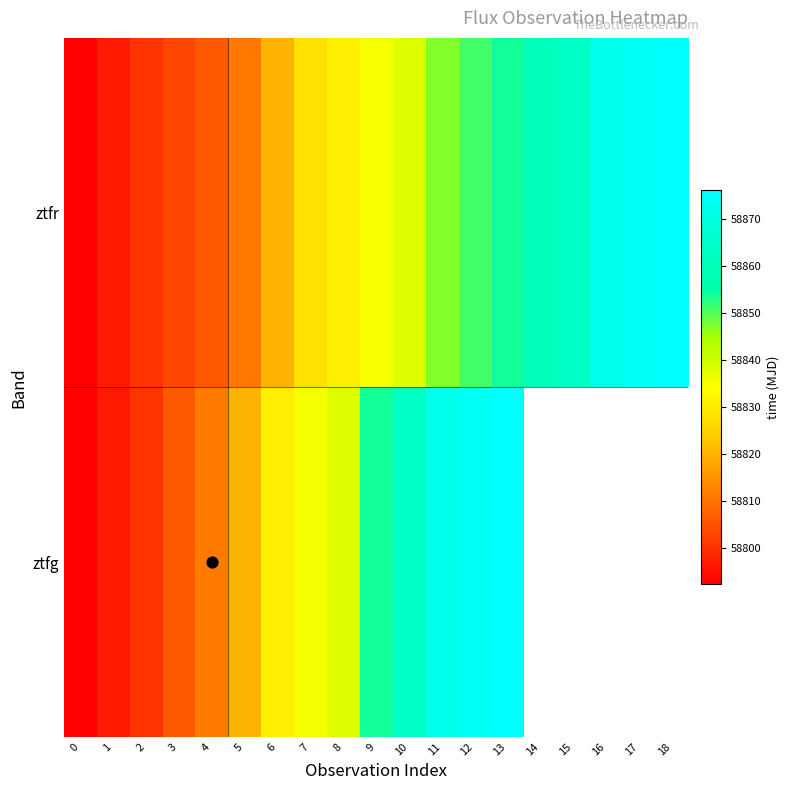

Where is ztfr nearest to the value 58834?

9